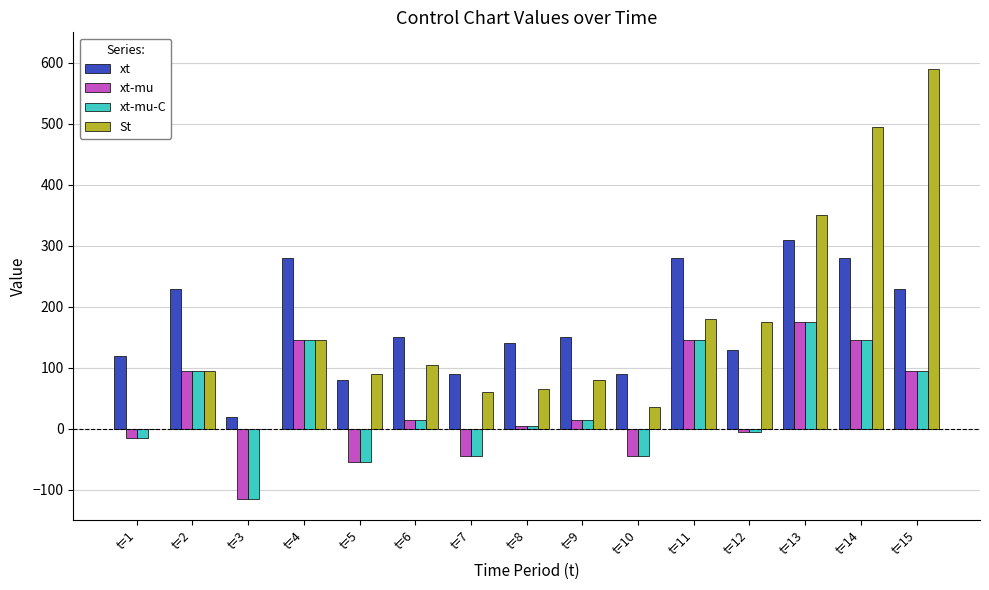

What are all the series names shown in the legend?

xt, xt-mu, xt-mu-C, St